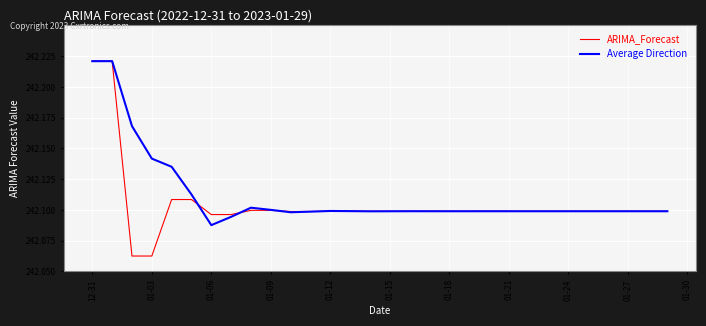

Which series has the widest spread of values?

ARIMA_Forecast